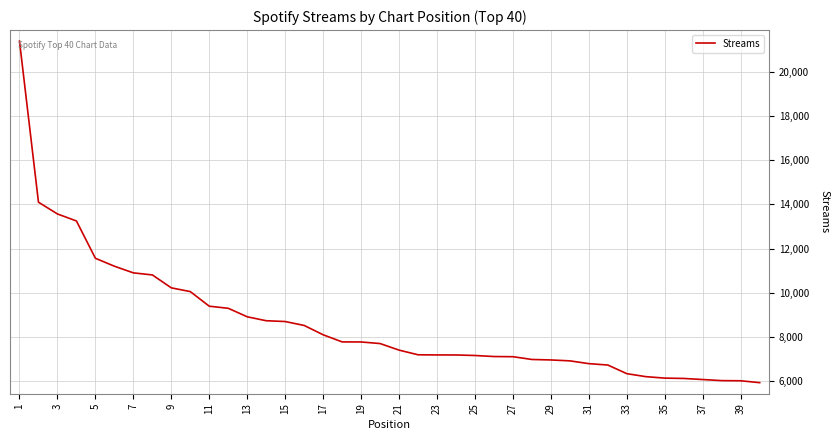

What is the maximum value shown in the chart?

21389